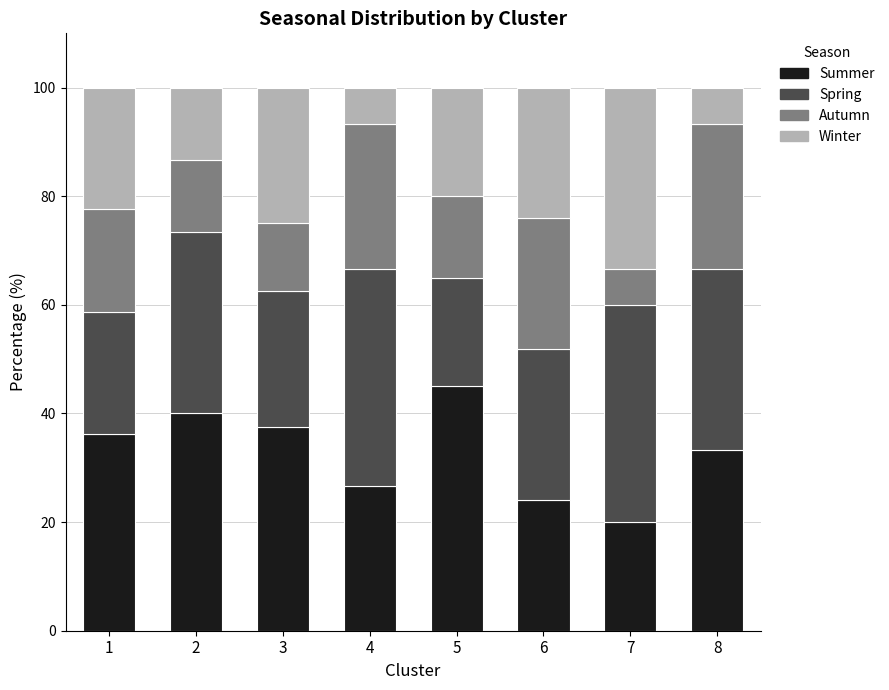

What is the difference between the second highest and second lowest values in the Summer series?

15.9